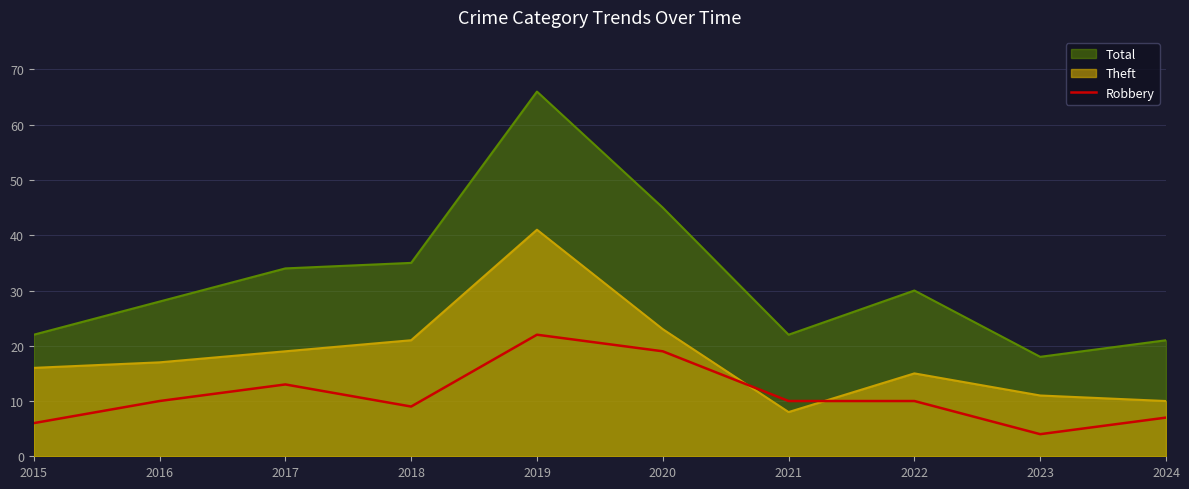

Does the chart display data point markers on the line(s)?

No